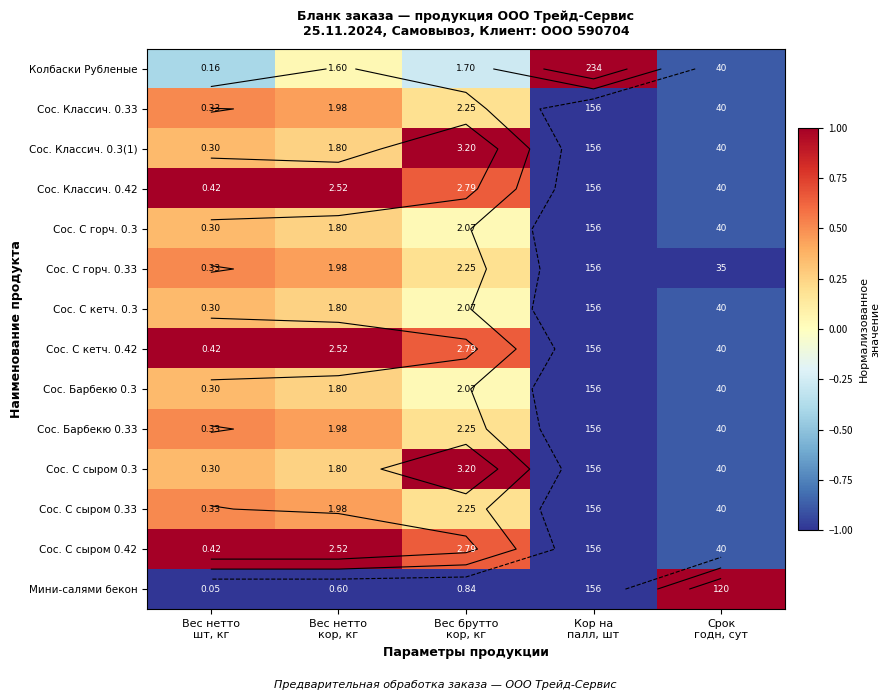

At how many categories does at least one series exceed 0?

5